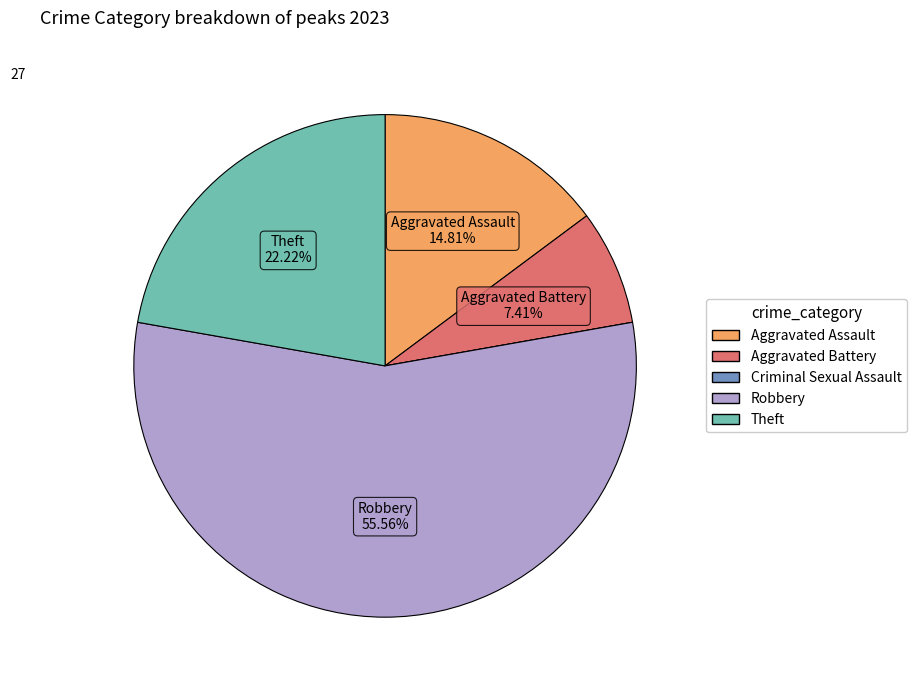

To the nearest percent, what percentage of the pie is Aggravated Assault?

15%